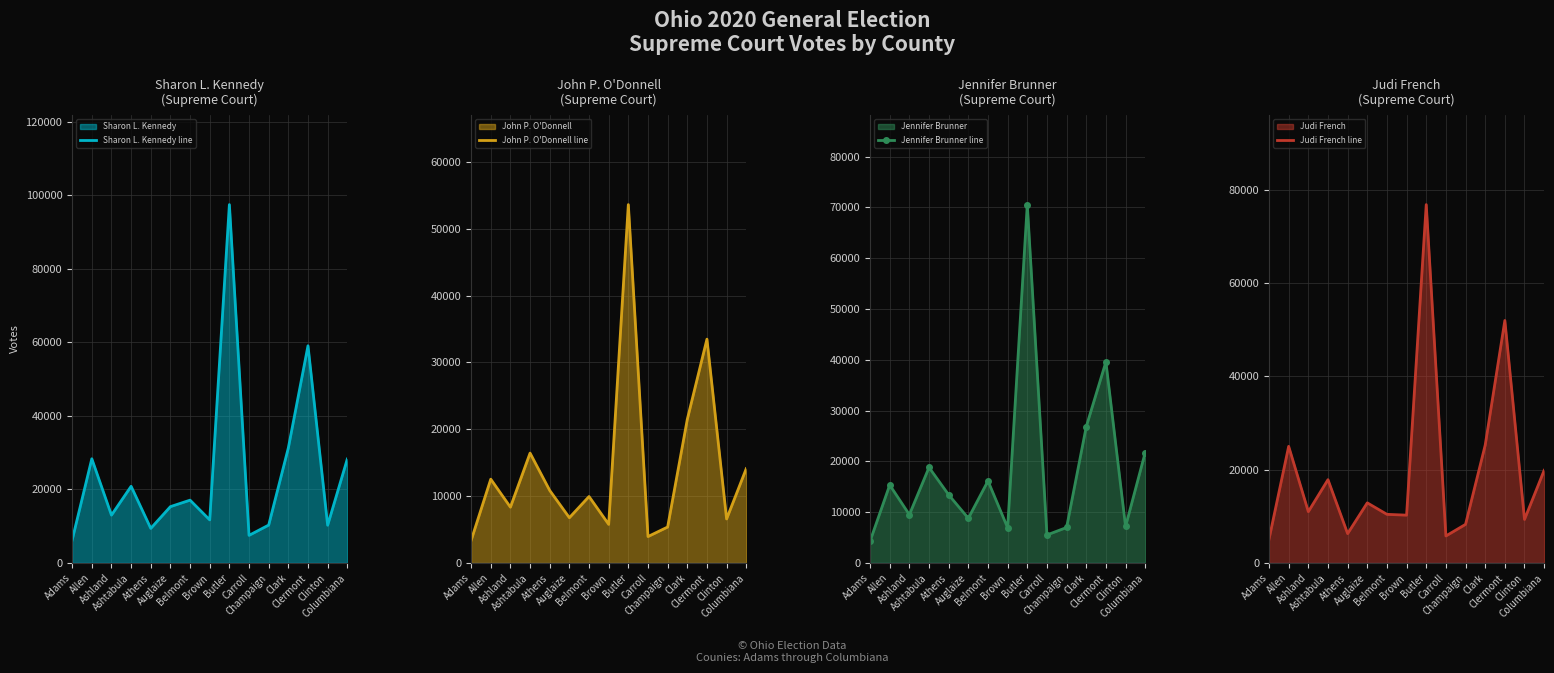

Reading left to right, list all the values displayed in this chart.

Sharon L. Kennedy line: 6244	28361	13025	20873	9420	15339	17100	11727	97521	7522	10320	31315	59112	10280	28285
John P. O'Donnell line: 3370	12543	8353	16444	10855	6777	9946	5782	53621	3956	5383	21486	33491	6589	14116
Jennifer Brunner line: 4295	15352	9514	18808	13417	8803	16150	6934	70543	5522	6988	26829	39591	7185	21745
Judi French line: 5097	25004	11005	17863	6296	12894	10428	10255	76817	5796	8280	25263	51982	9339	19860